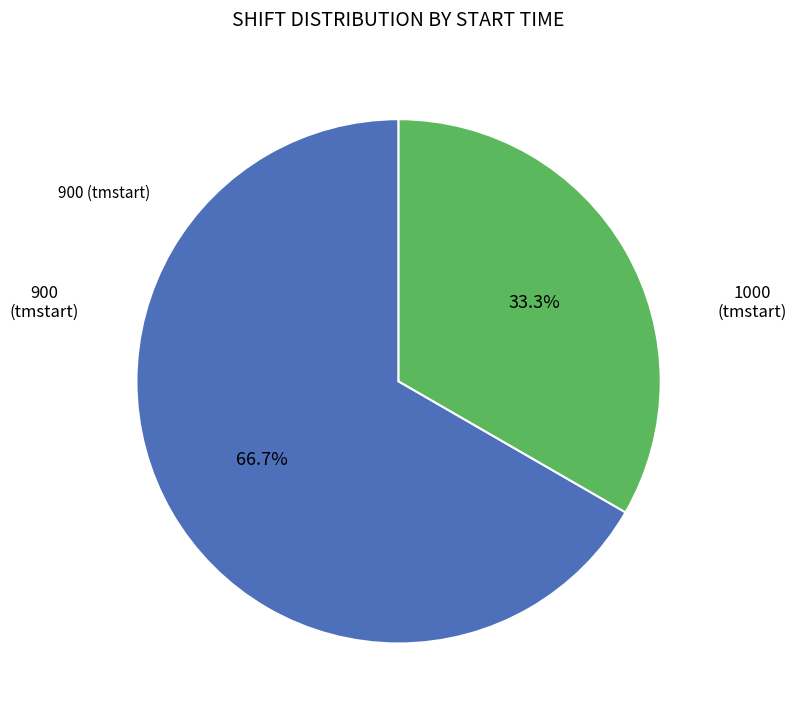

How many slices are in this pie chart?

2